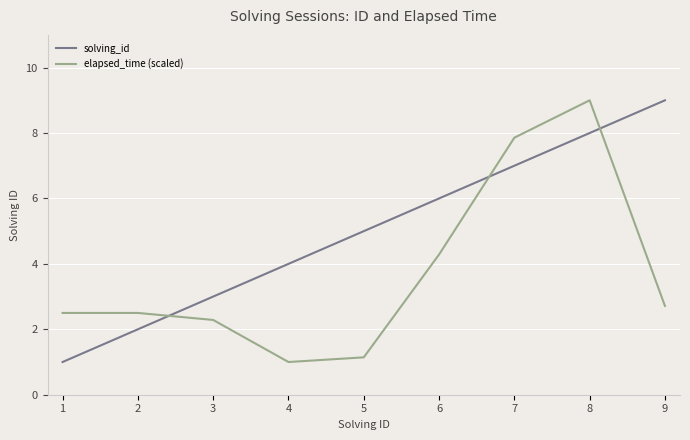

Count the number of categories in the chart.

9